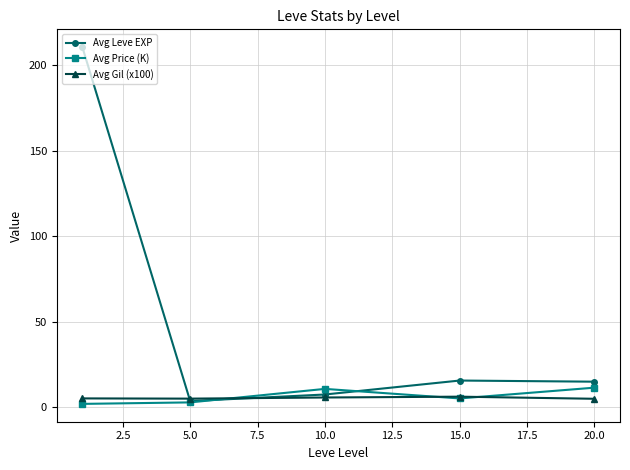

What is the greatest value displayed?

210.7